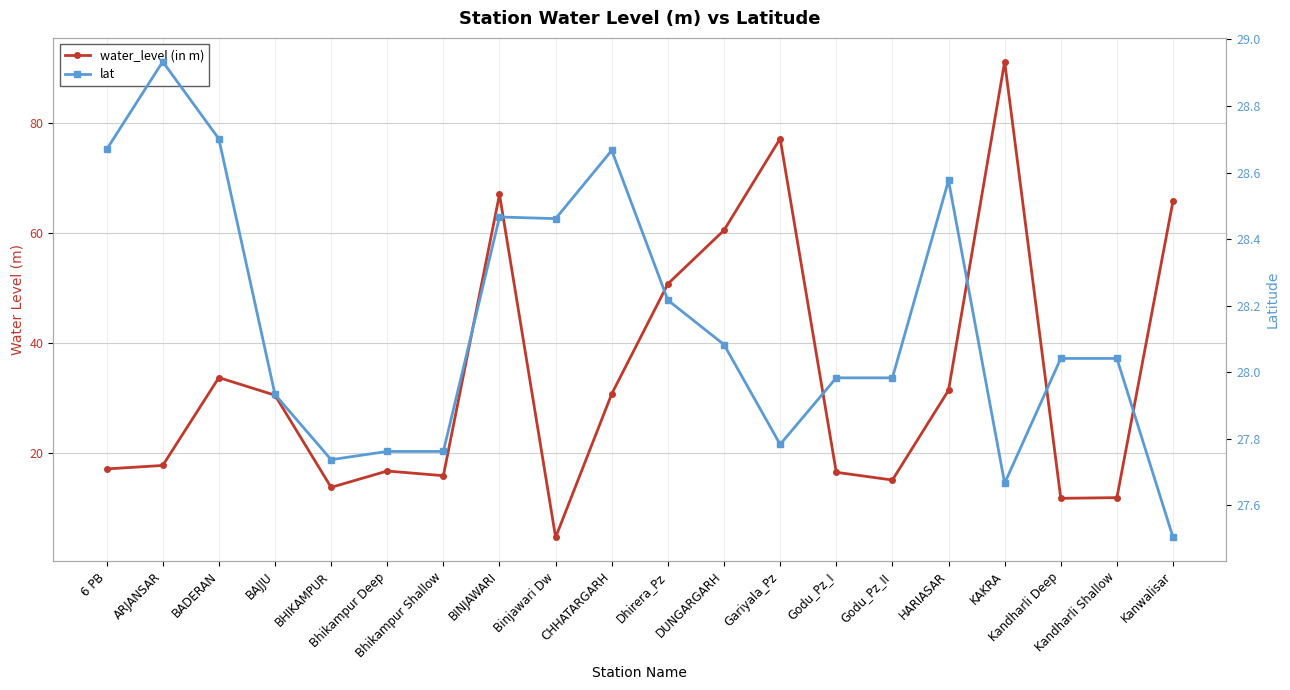

The water_level (in m) series shows 22.5 at Godu_Pz_I. True or false?

False